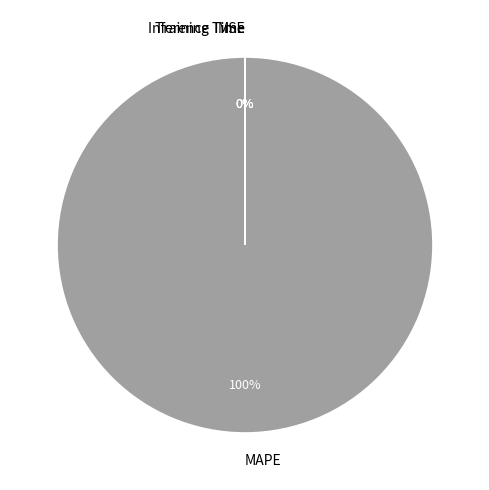

Is there any slice that represents more than half of the pie?

Yes